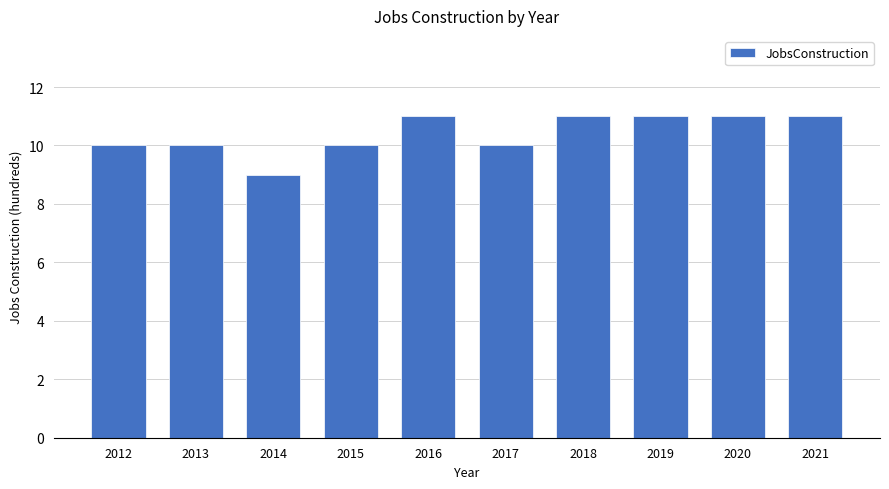

What is the sum of all values?

104